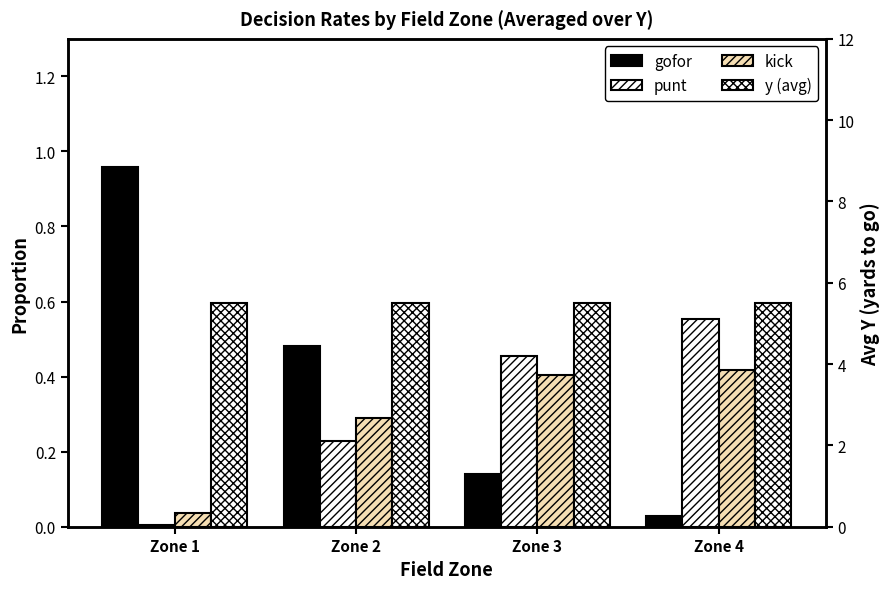

What is the difference between the maximum and second lowest values in the punt series?

0.3